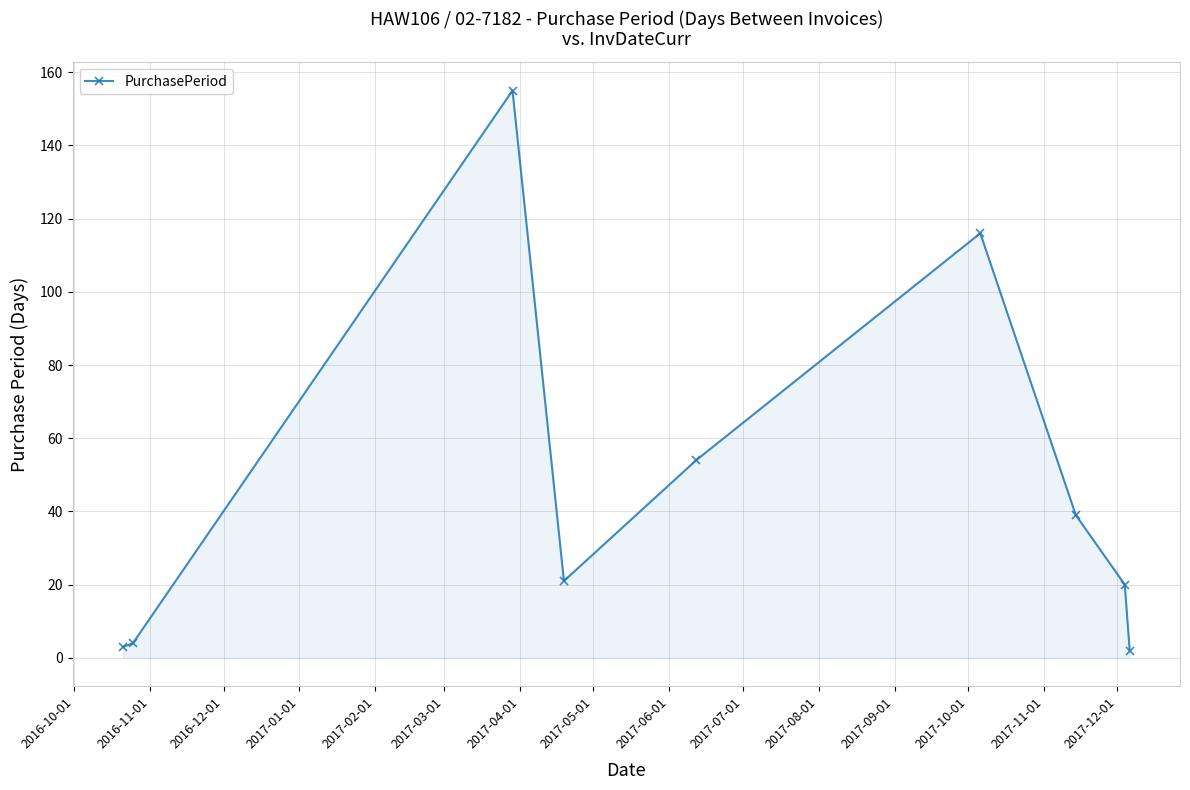

What is the maximum value shown in the chart?

155